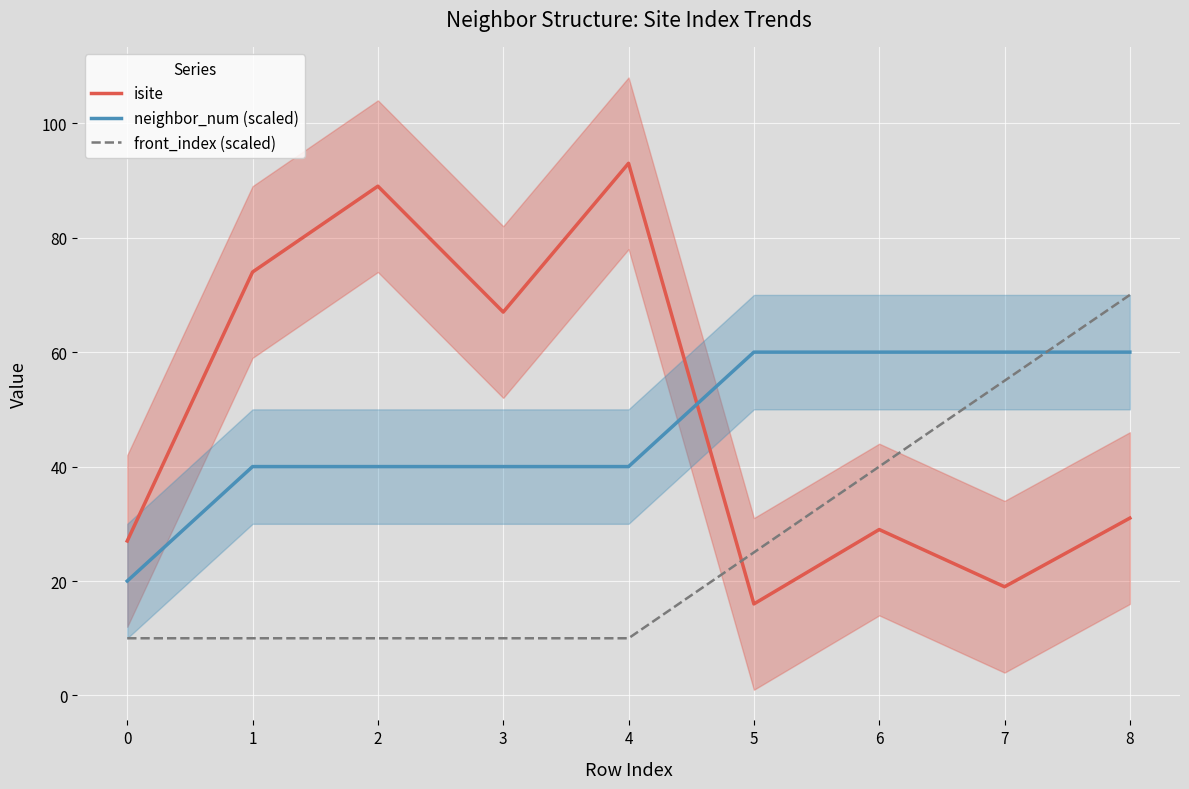

True or false: isite has more than 0 points higher than both neighbors.

True